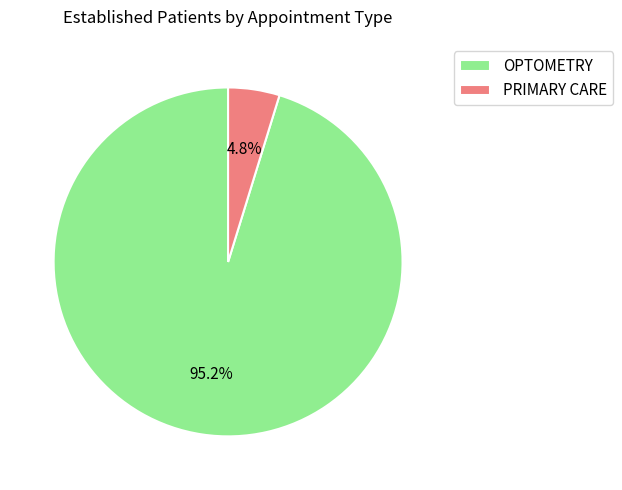

How many slices are in this pie chart?

2